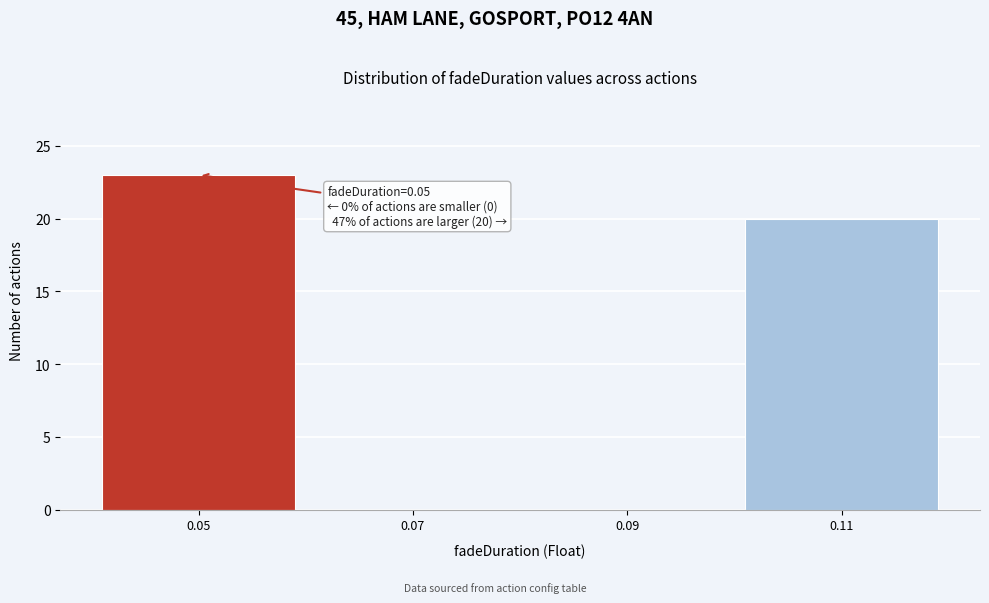

Which range on the x-axis has the tallest bar?

0.04 to 0.06